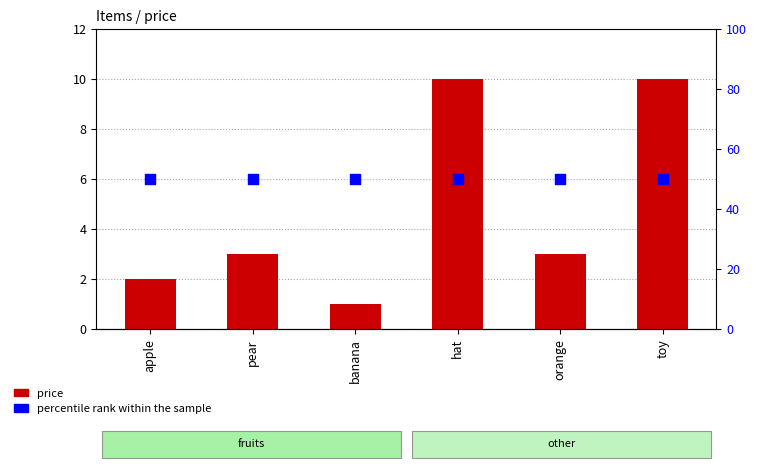

What are all the series names shown in the legend?

price, percentile rank within the sample